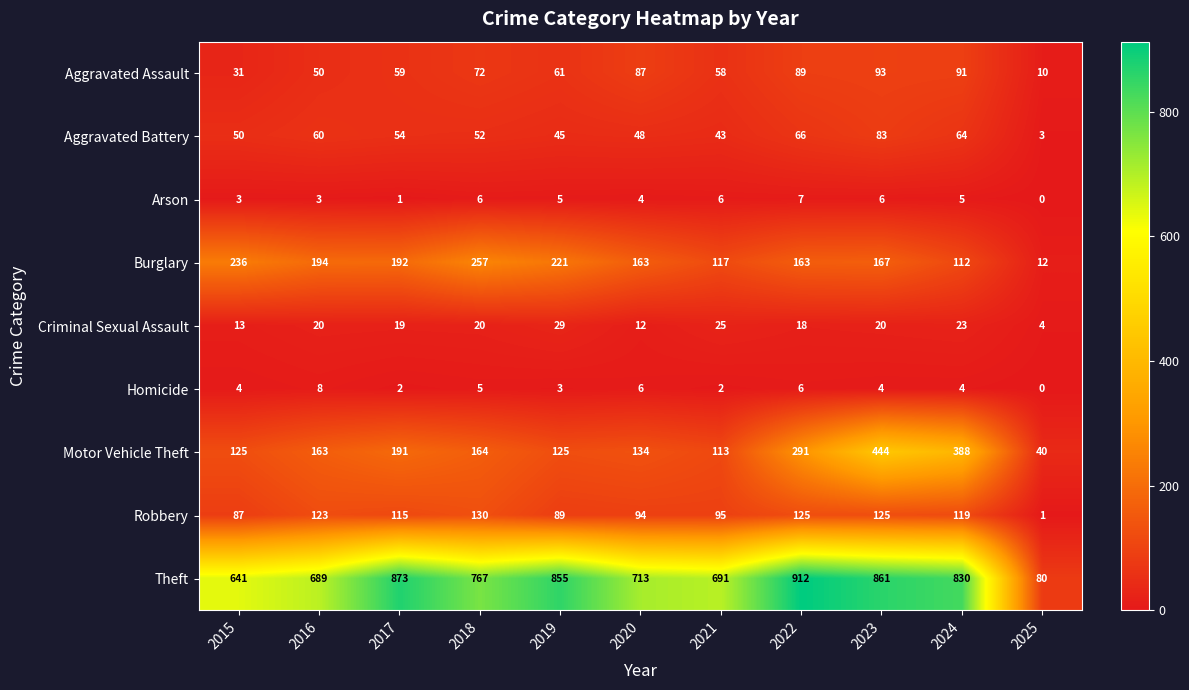

At which category is the sum across all series the highest?

2023